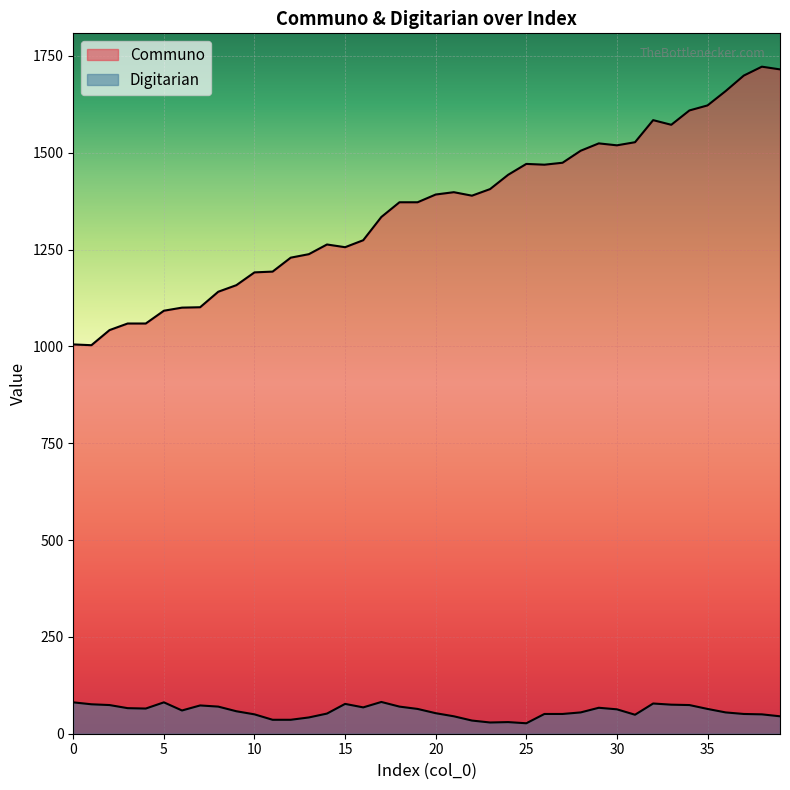

What is the difference between the highest and lowest values at 14?

1211